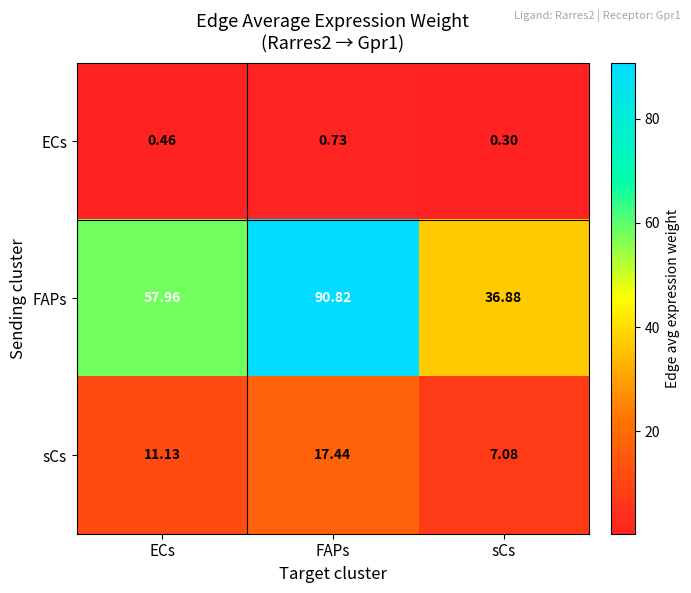

At which category does the chart reach its peak across all series?

FAPs